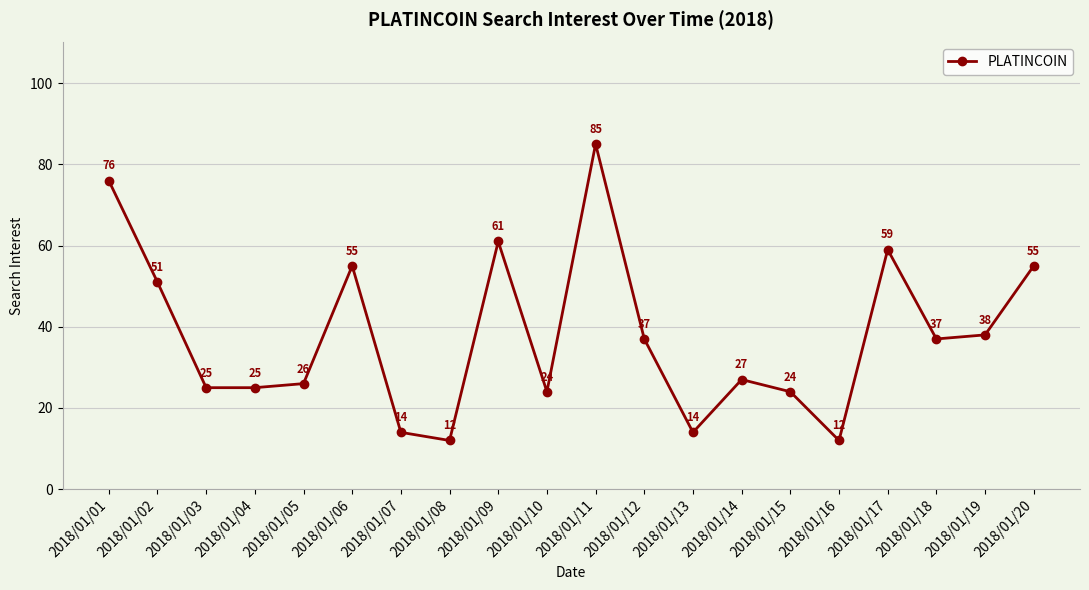

Does the chart have visible grid lines?

Yes